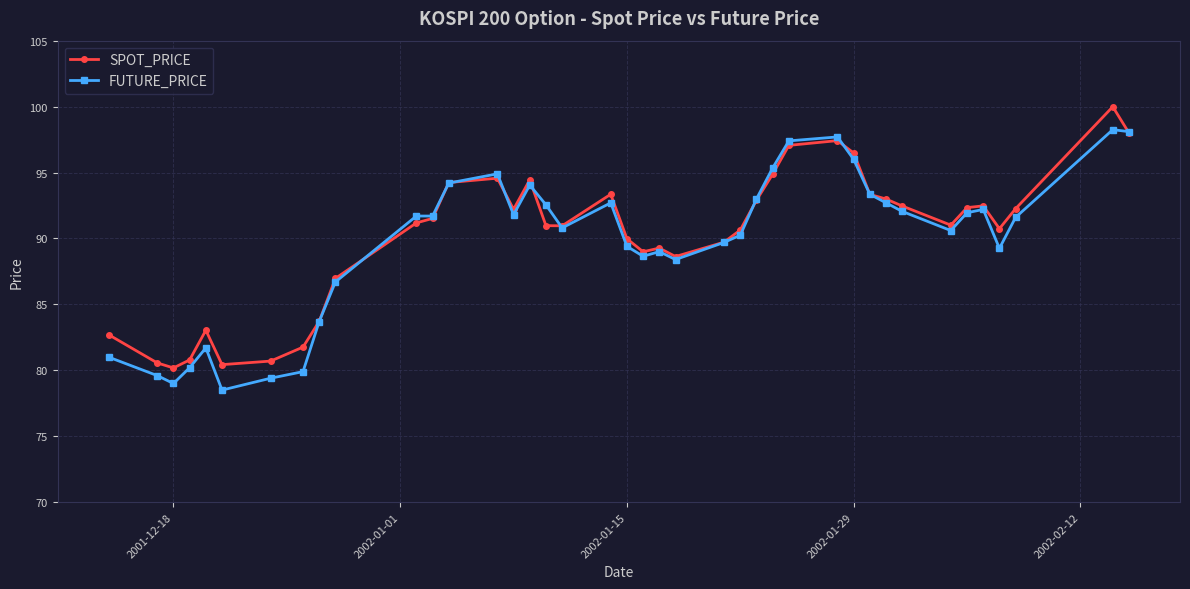

List the series in order of their peak value, highest first.

SPOT_PRICE, FUTURE_PRICE